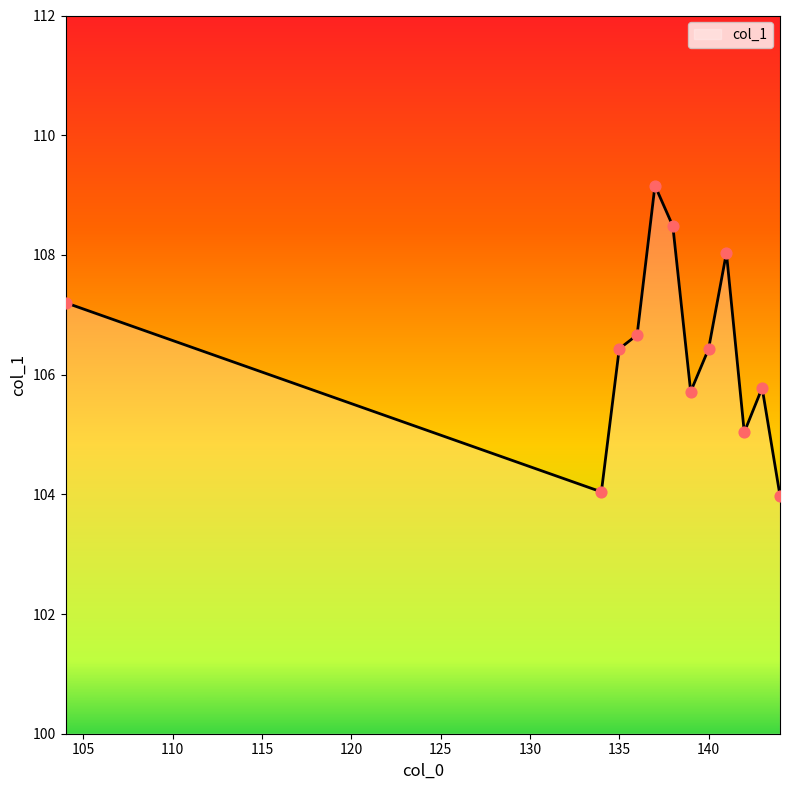

What is the minimum value shown in the chart?

104.0